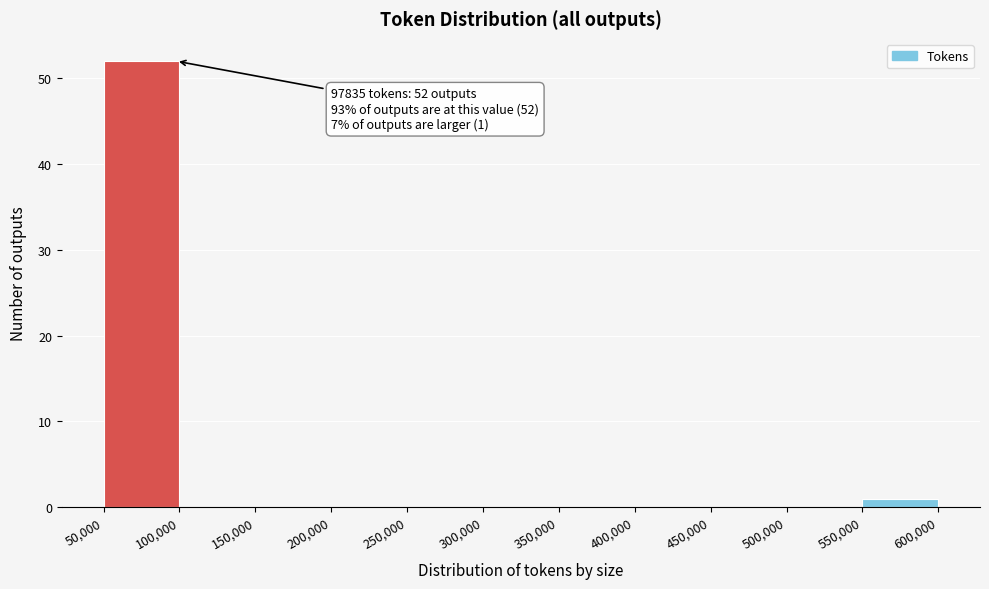

Over which range of the x-axis is the bar tallest?

50,000 to 100,000